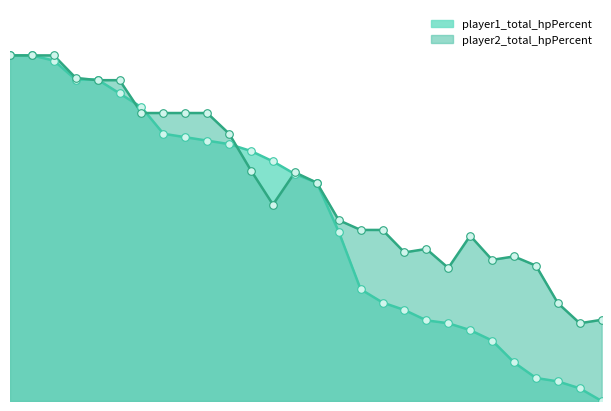

Which series reaches the minimum Y coordinate?

player1_total_hpPercent